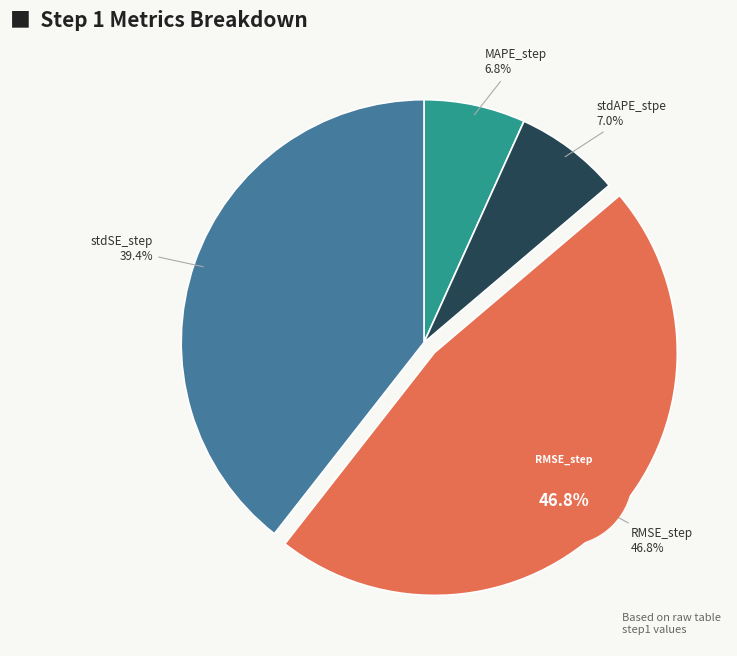

Is the sum of RMSE_step and MAPE_step greater than half?

Yes